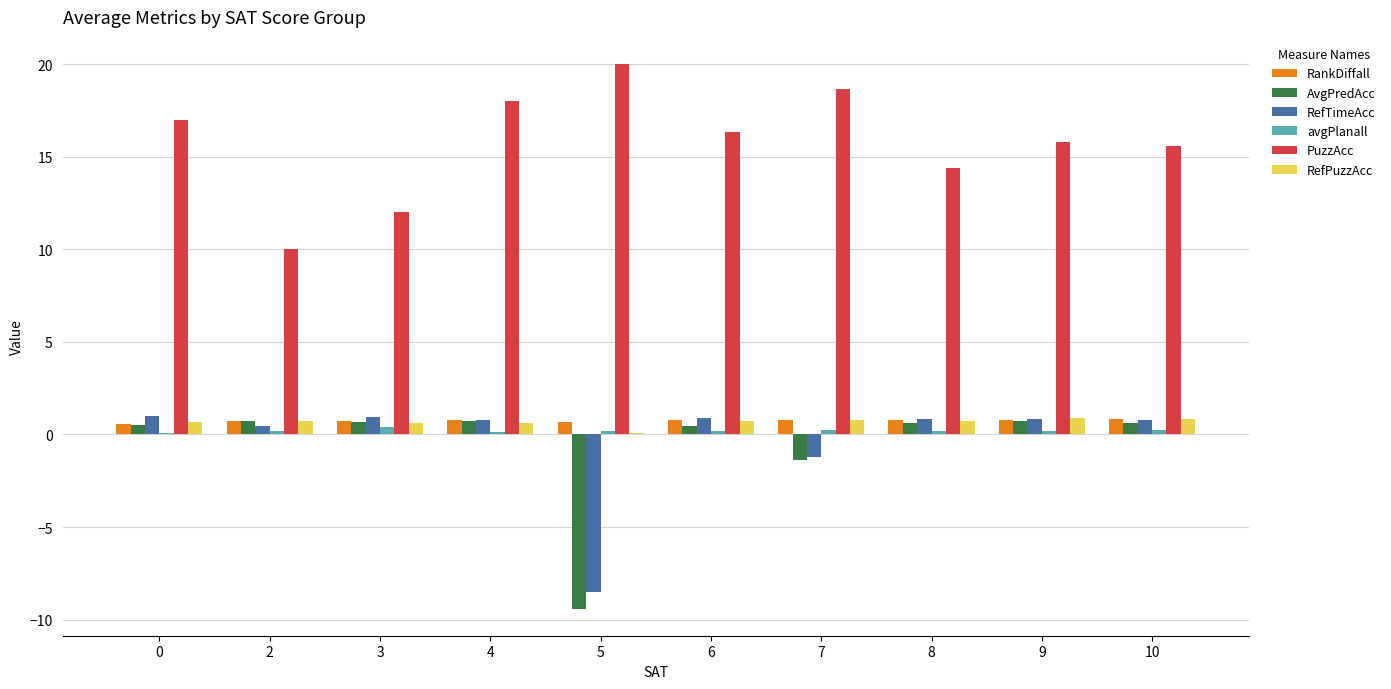

Is it true that PuzzAcc equals 28.1 at 0?

False